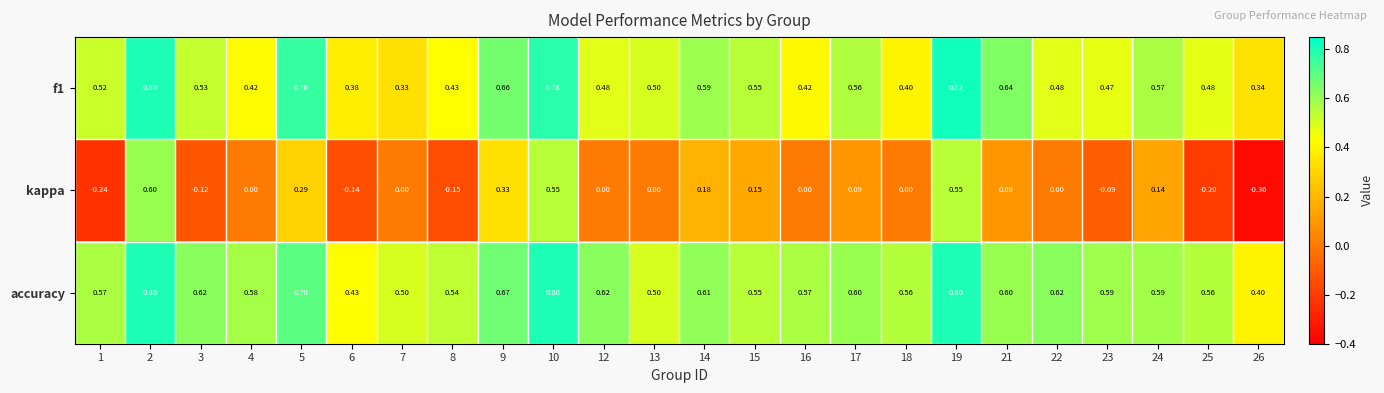

Which series has the widest spread of values?

kappa